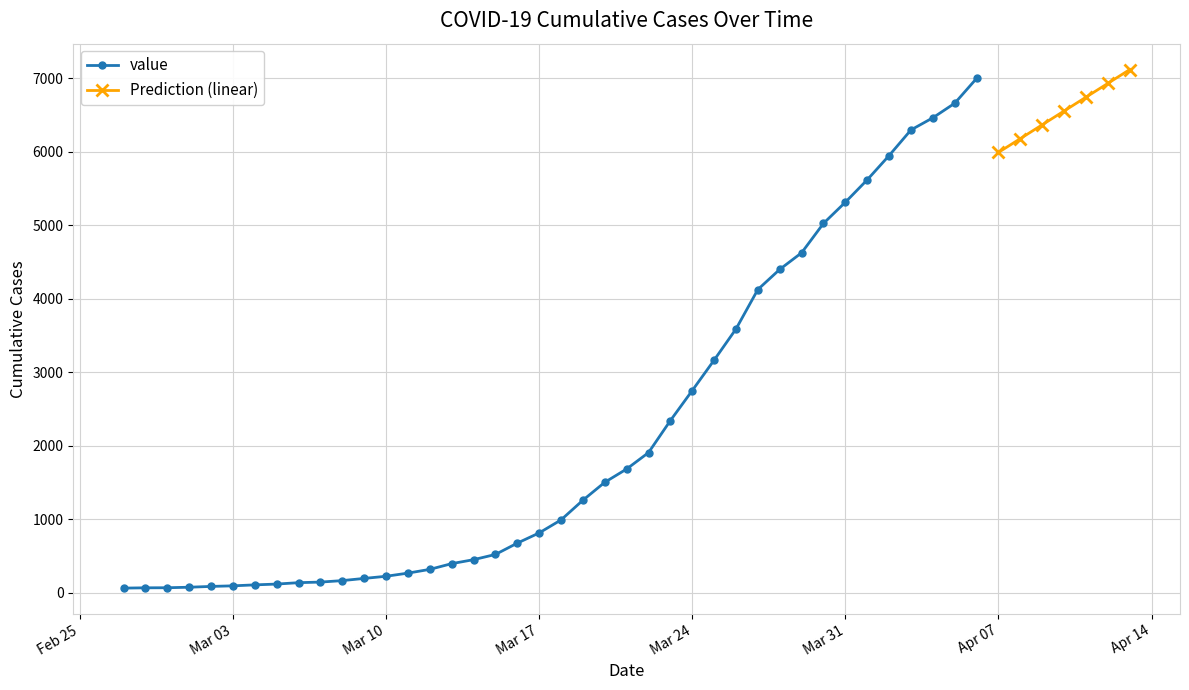

What is the label of the 15th point from the right?

2020-03-23